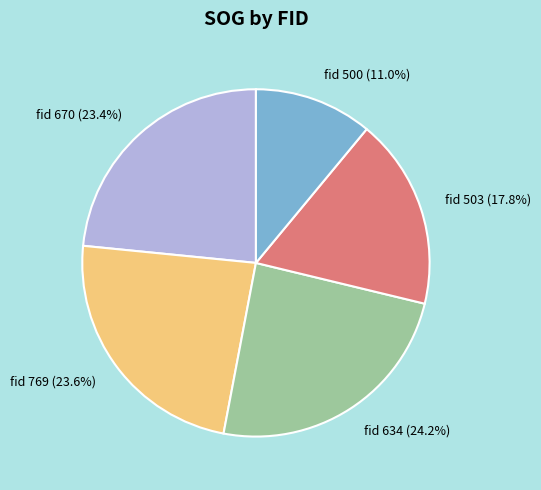

Is there a majority slice in this chart?

No